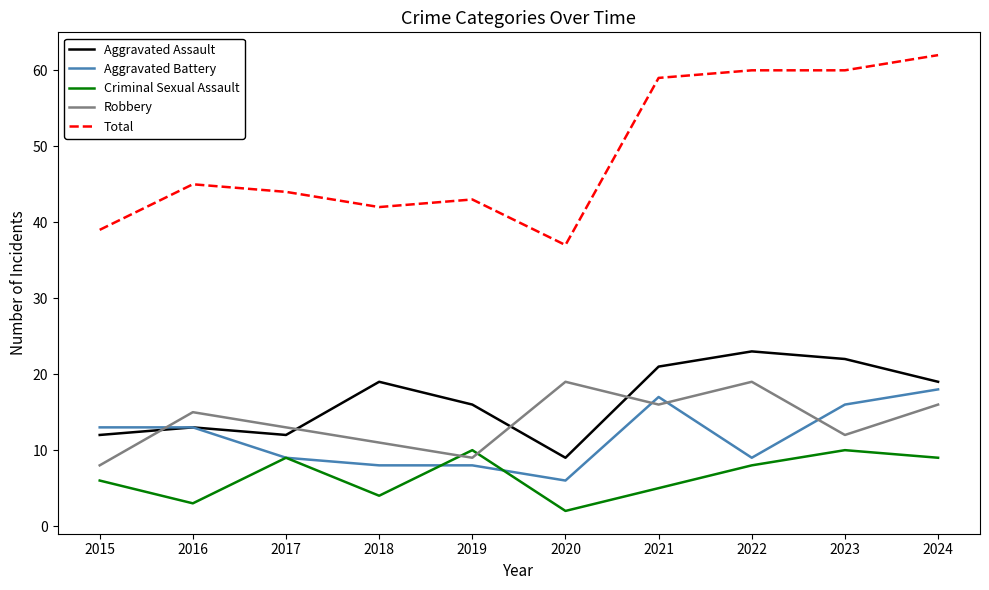

What are all the series names shown in the legend?

Aggravated Assault, Aggravated Battery, Criminal Sexual Assault, Robbery, Total